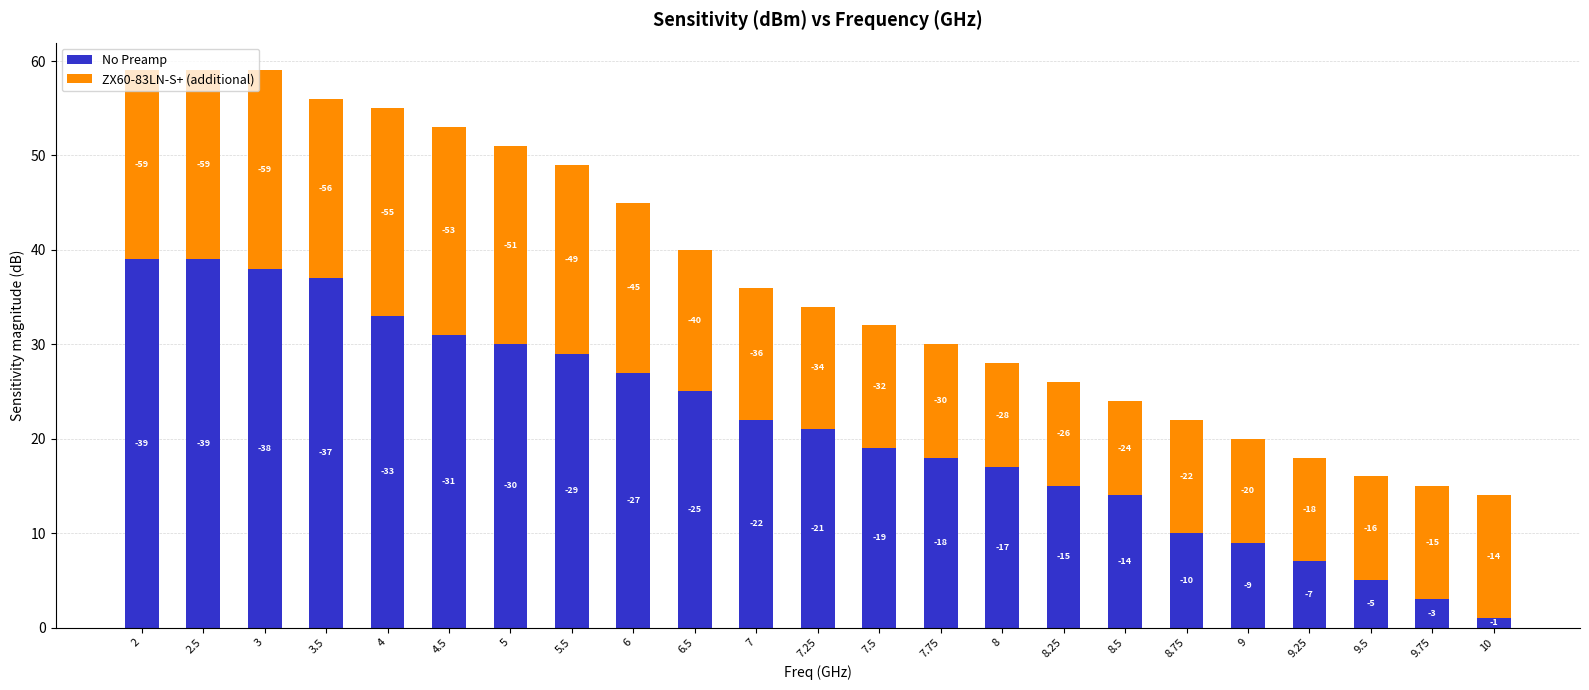

List the series in order of their peak value, highest first.

No Preamp, ZX60-83LN-S+ (additional)